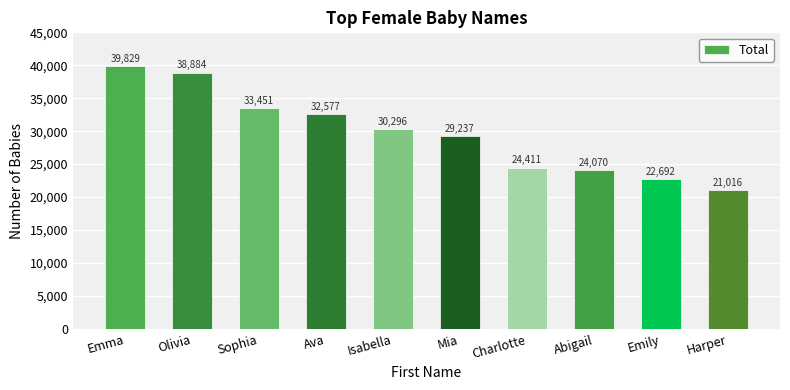

The value at Isabella is 46183. True or false?

False